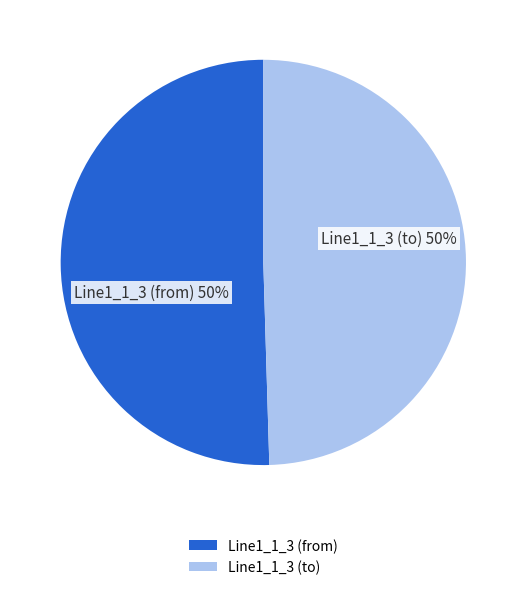

To the nearest percent, what percentage of the pie is Line1_1_3 (to)?

50%